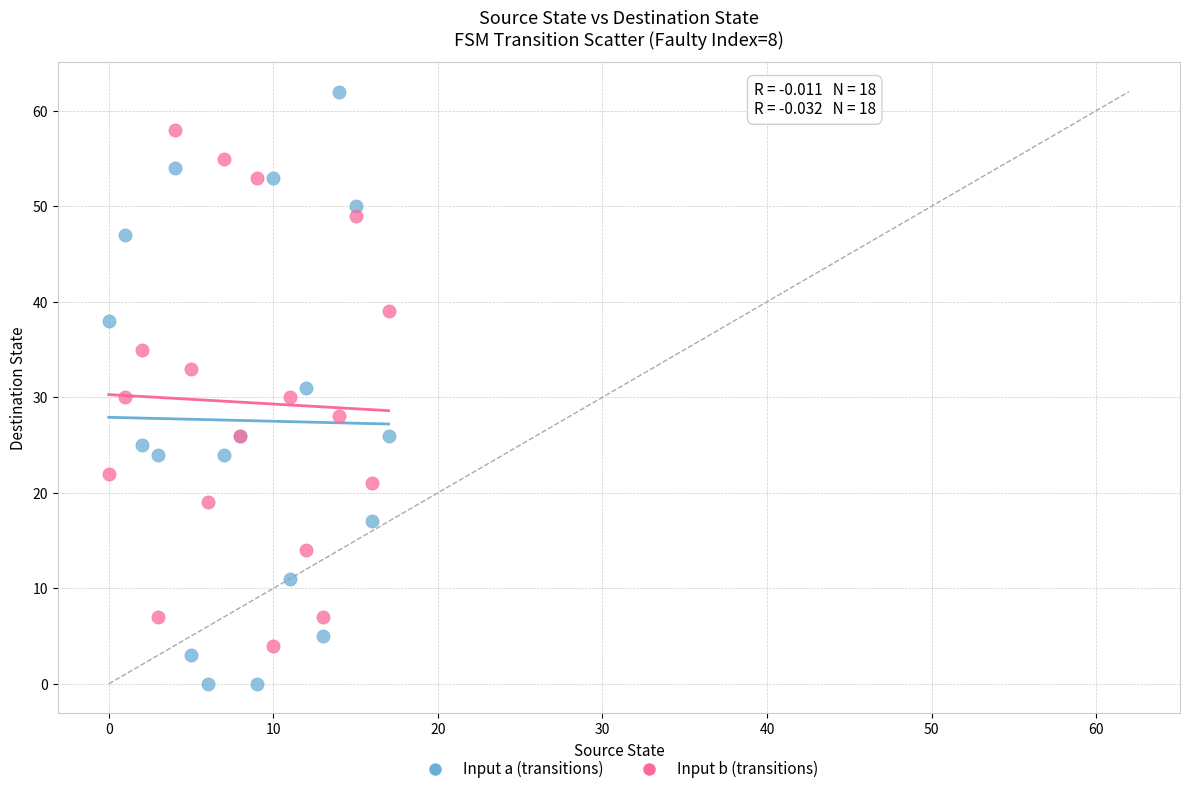

Which series contains the lowest Y value?

Input a (transitions)